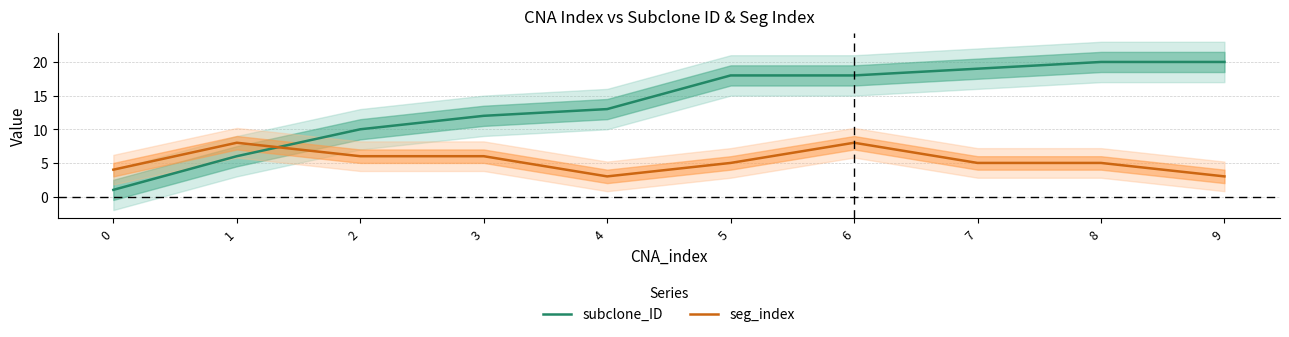

Which series ends up on top after the final intersection of seg_index and subclone_ID?

subclone_ID